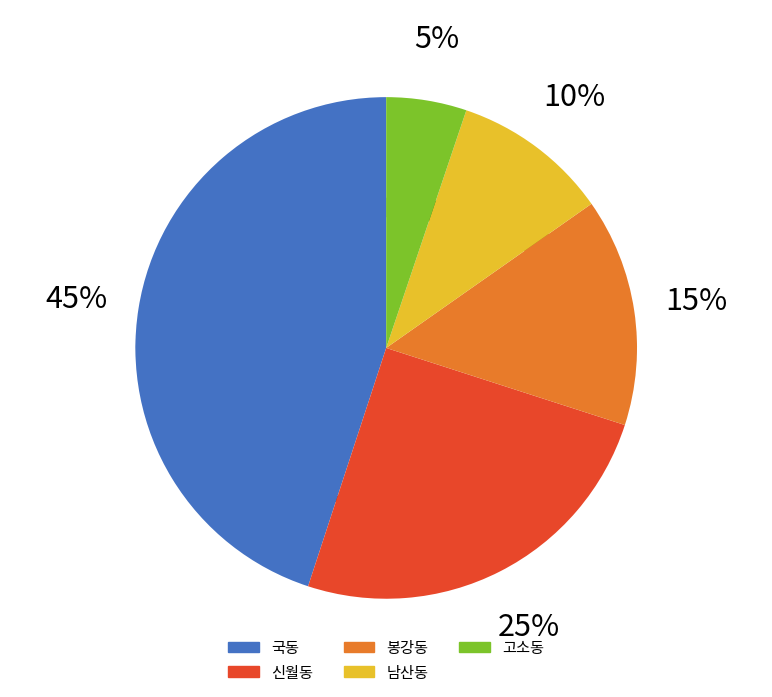

How much of the chart is everything except 신월동?

74.9%